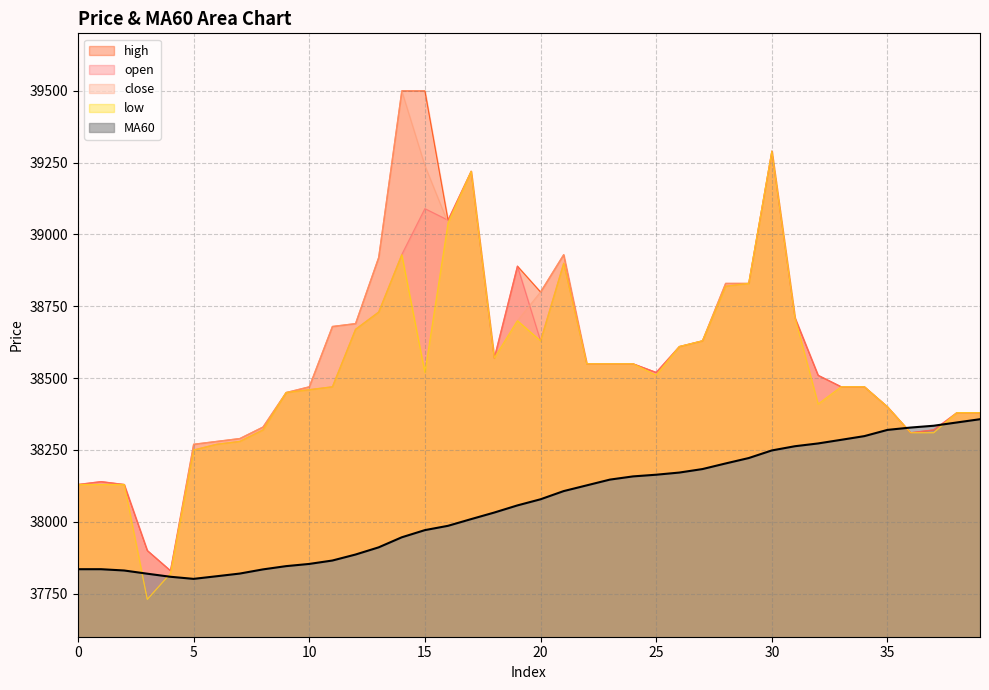

What is the value of the high point at the 38th from the left?

38320.0